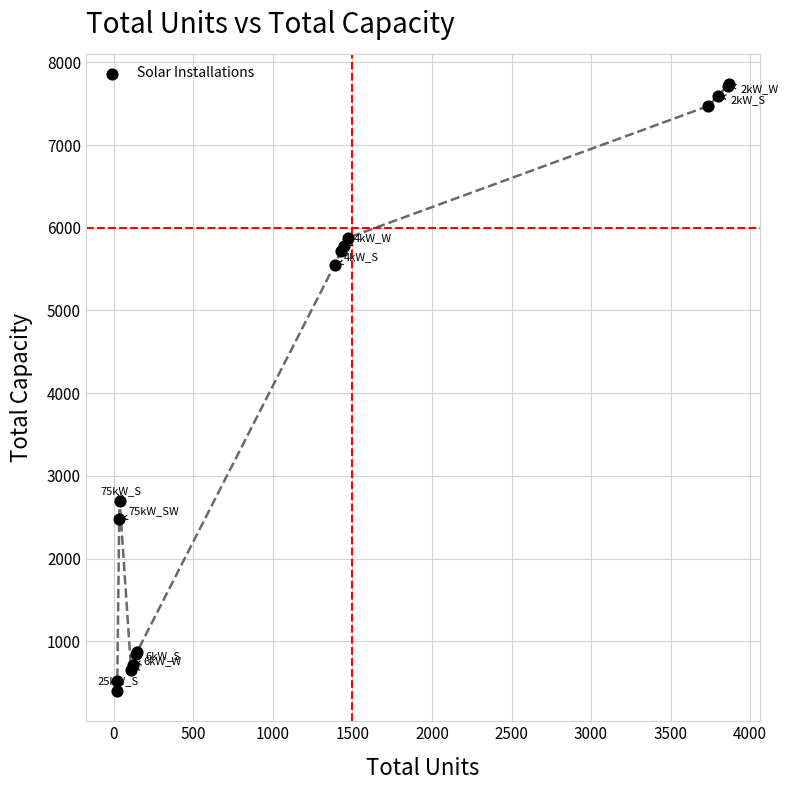

What Y value in the scatter plot is closest to 4068?

2700